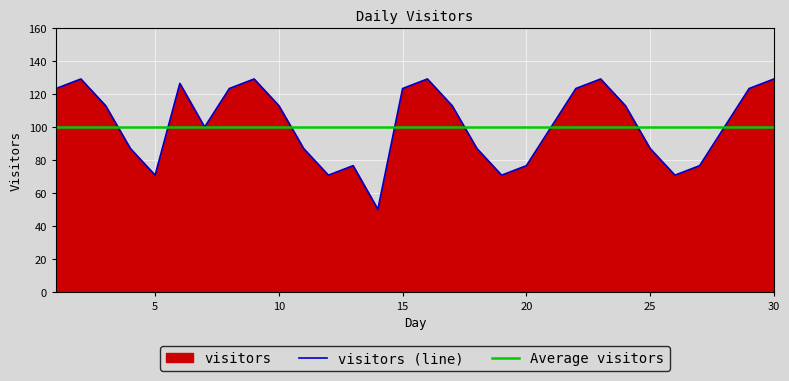

Which category has the highest value across all series?

2